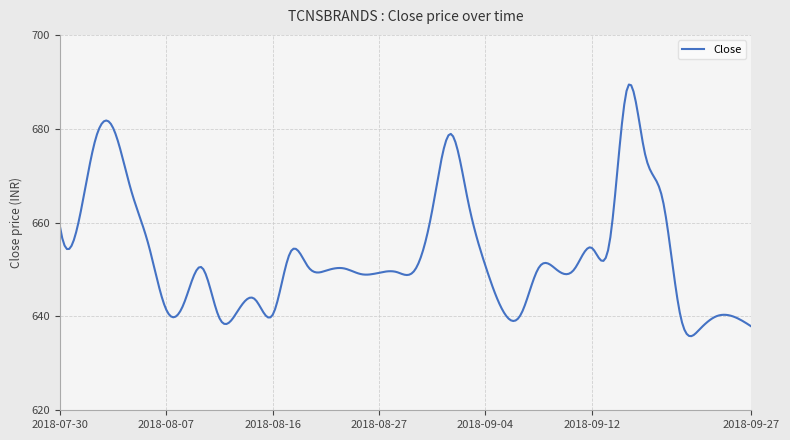

What is the minimum value shown in the chart?

635.8